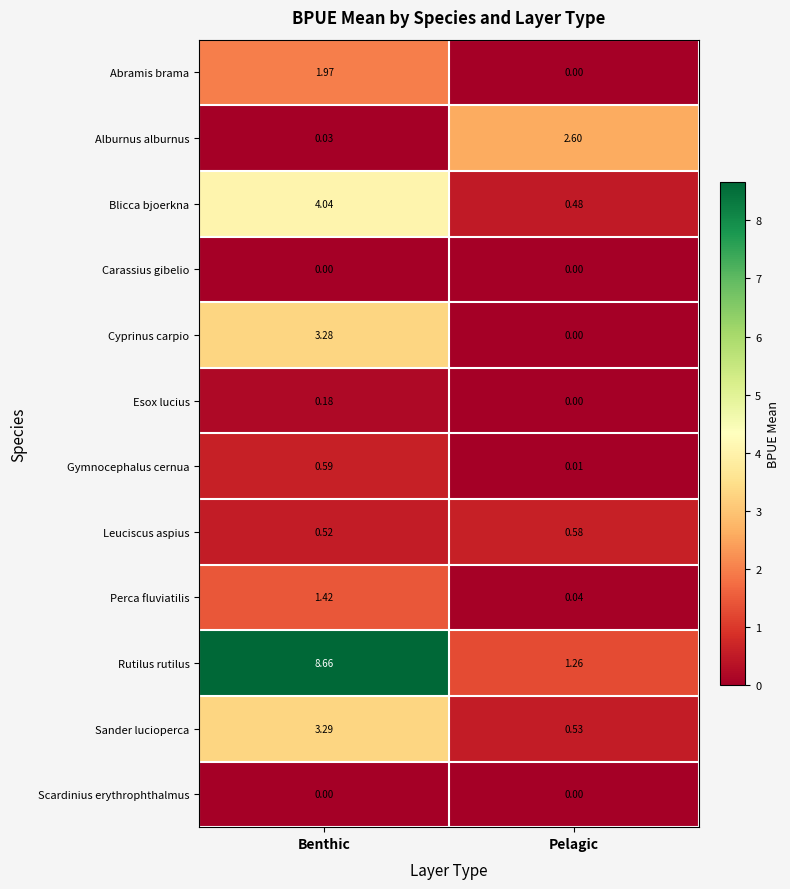

Count the number of data series in this chart.

12